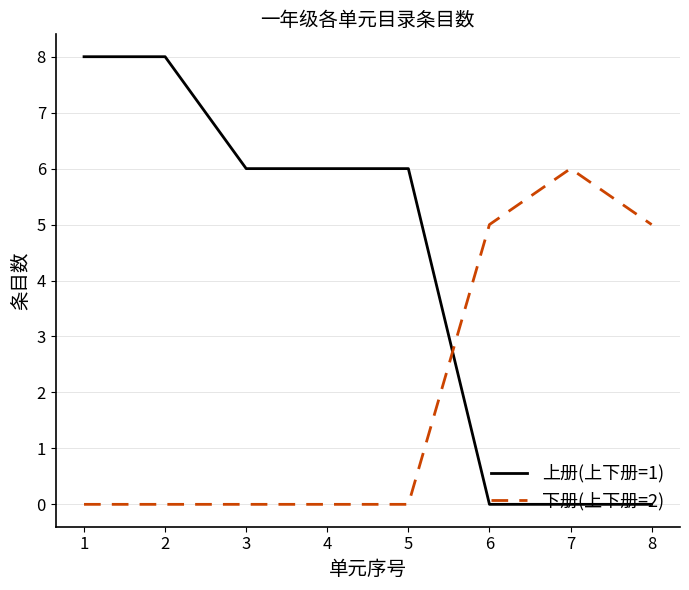

What is the sum of all 上册(上下册=1) values?

34